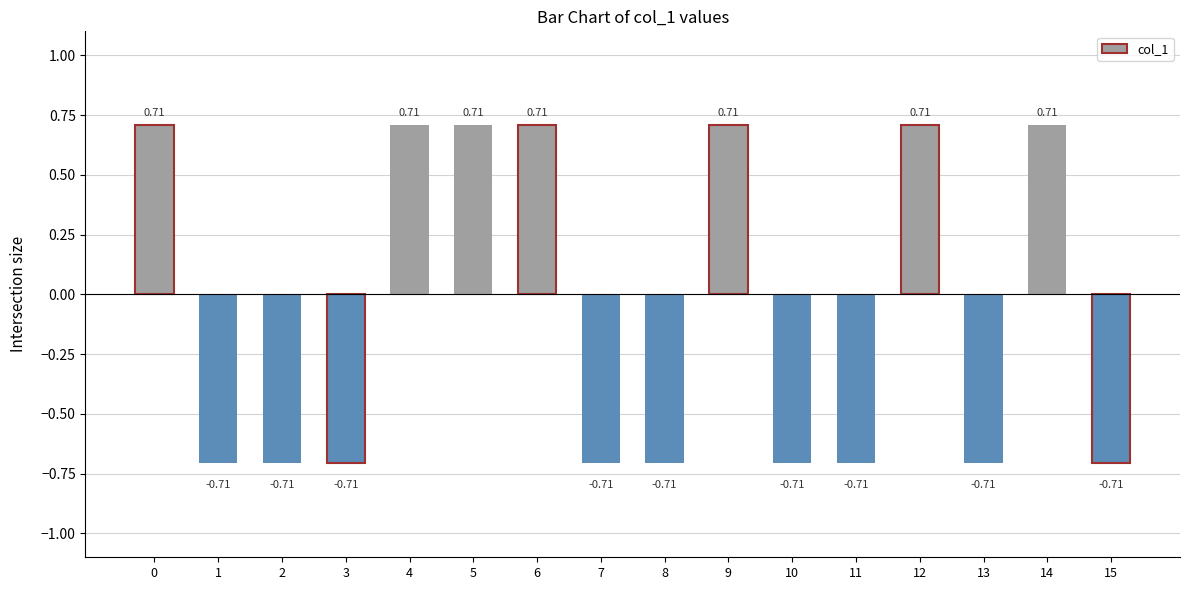

What is the change in value from 1 to 9?

+1.4